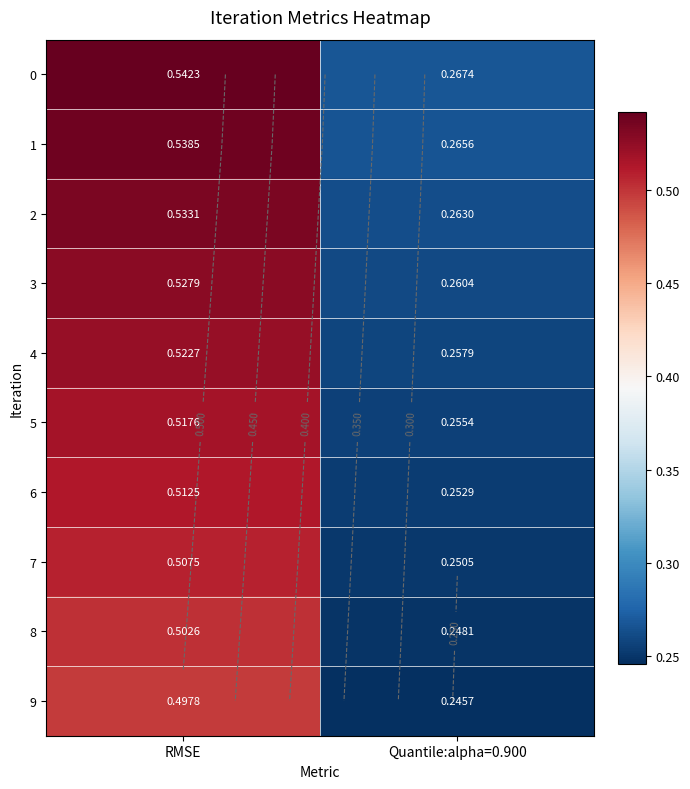

At which category is the sum across all series the highest?

RMSE